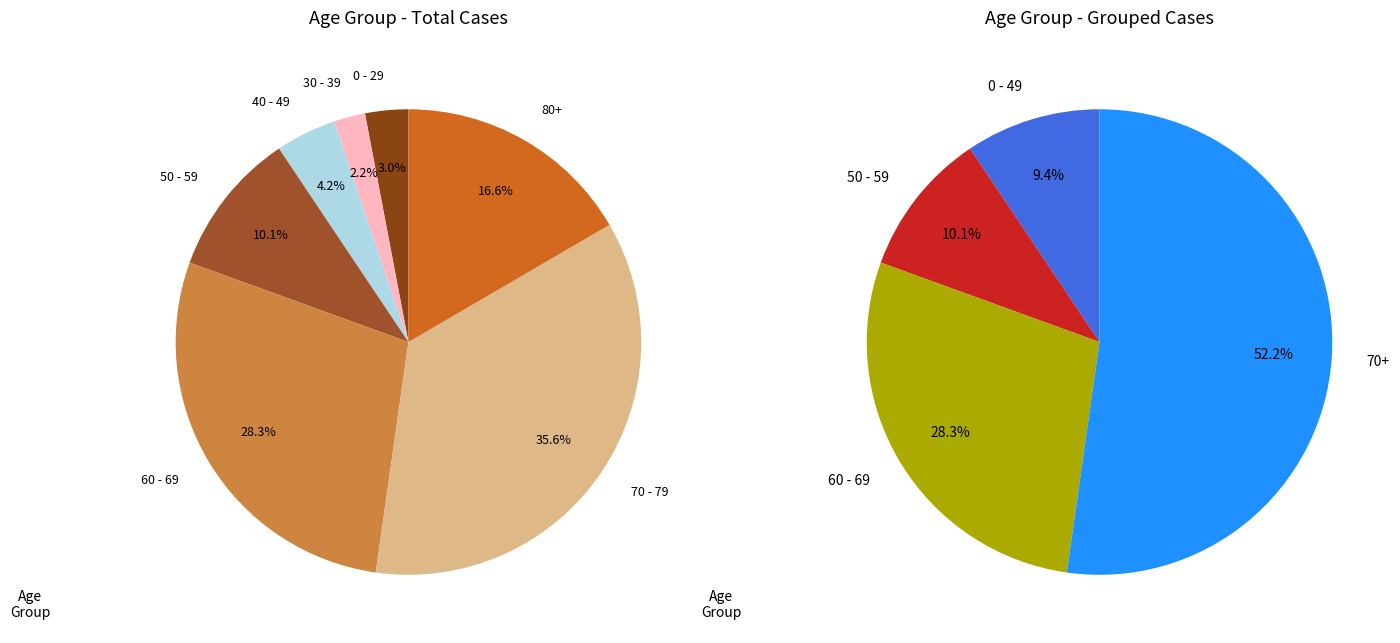

Which series has the largest range (max minus min)?

70 - 79